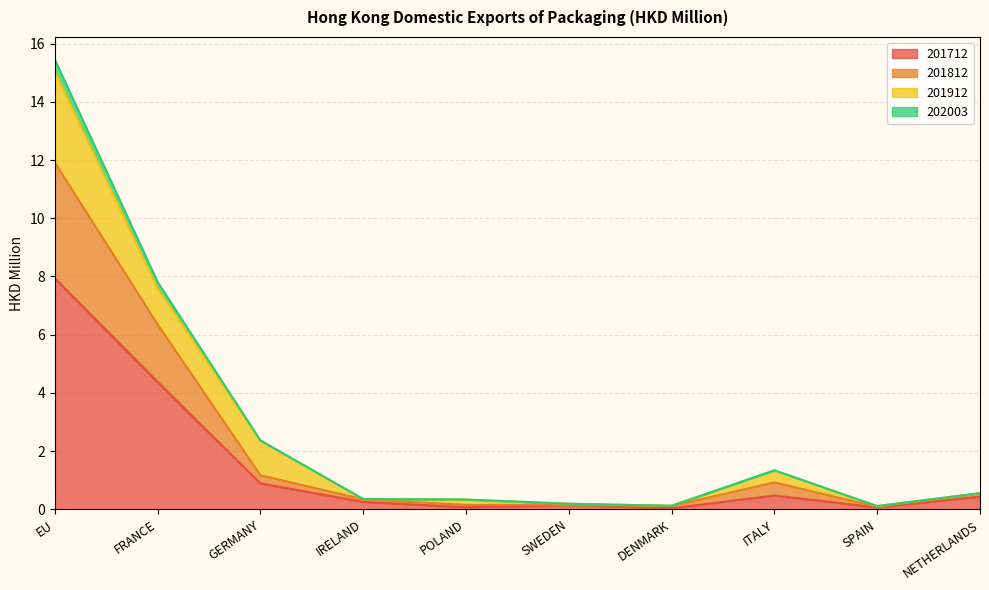

What is the highest value of the 201712 series?

7.9